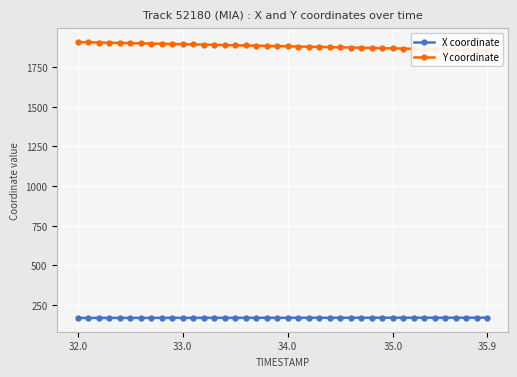

The value of X coordinate at 35.0 is 170.3. True or false?

True